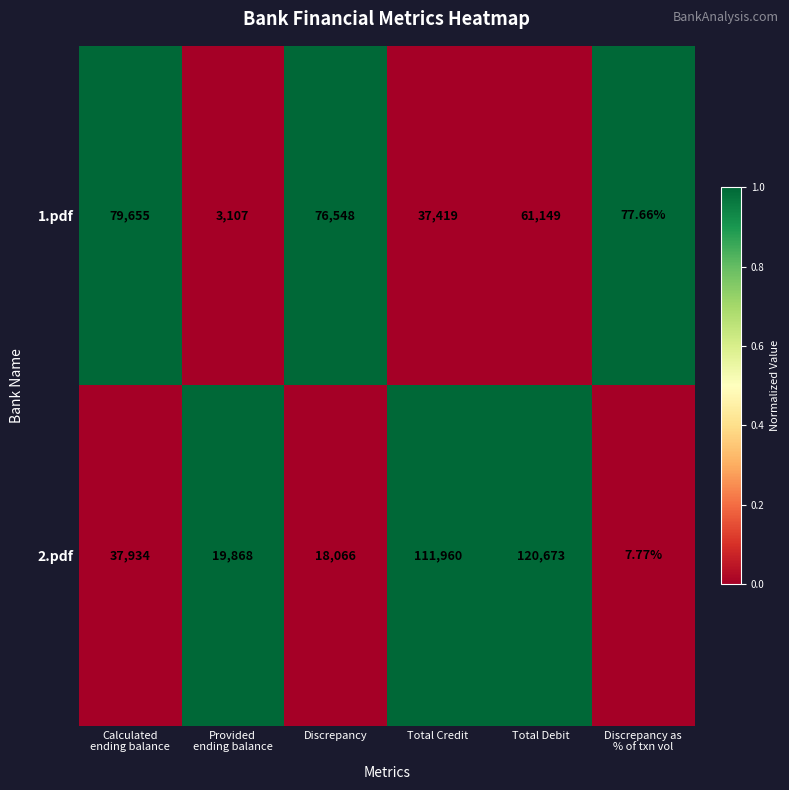

List the series in order of their peak value, highest first.

2.pdf, 1.pdf